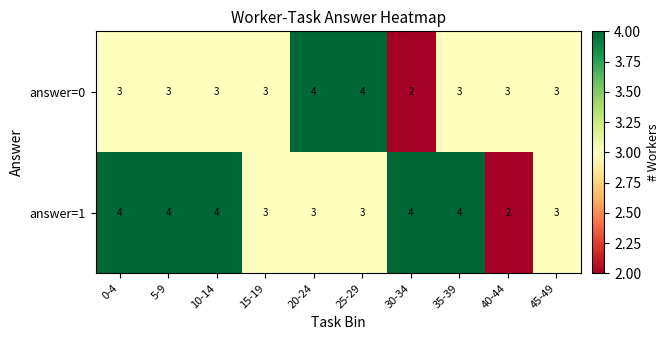

List the series in order of their overall mean, lowest first.

answer=0, answer=1